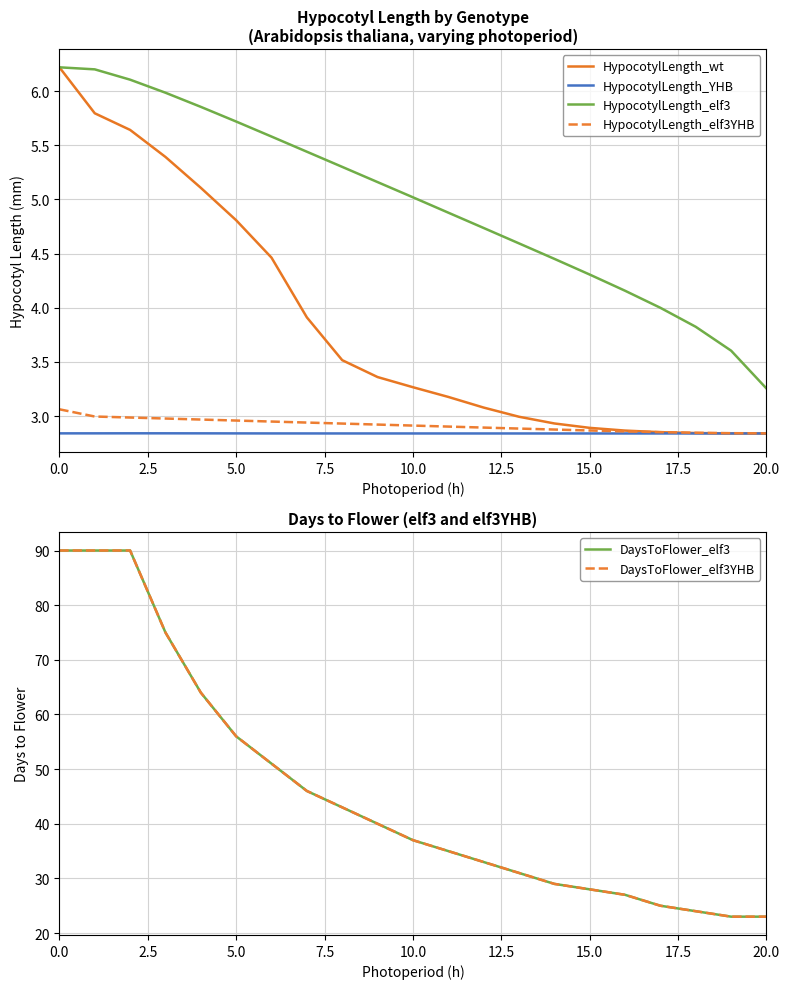

What are all the series names shown in the legend?

HypocotylLength_wt, HypocotylLength_YHB, HypocotylLength_elf3, HypocotylLength_elf3YHB, DaysToFlower_elf3, DaysToFlower_elf3YHB